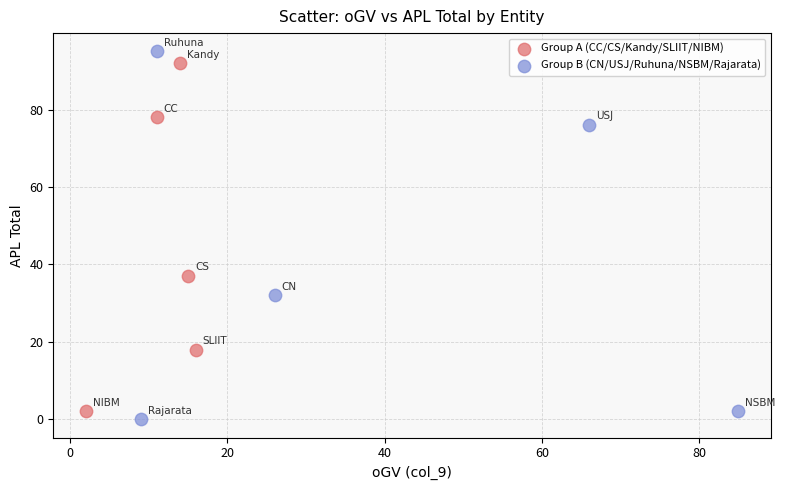

Which series has the widest spread of Y values?

Group B (CN/USJ/Ruhuna/NSBM/Rajarata)